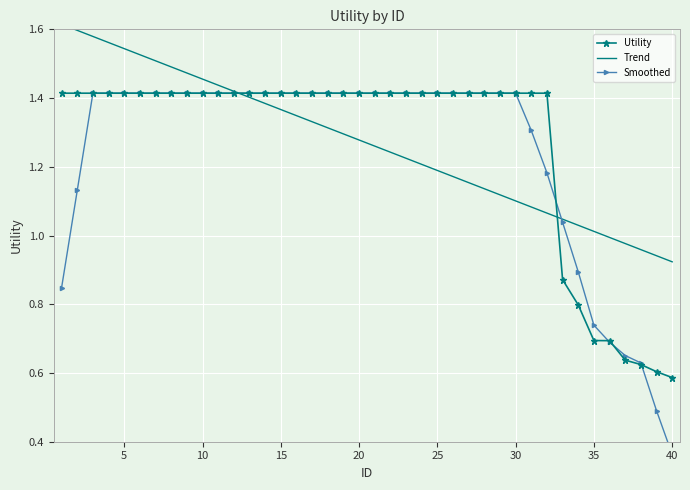

How many Utility values are between 1 and 2?

32